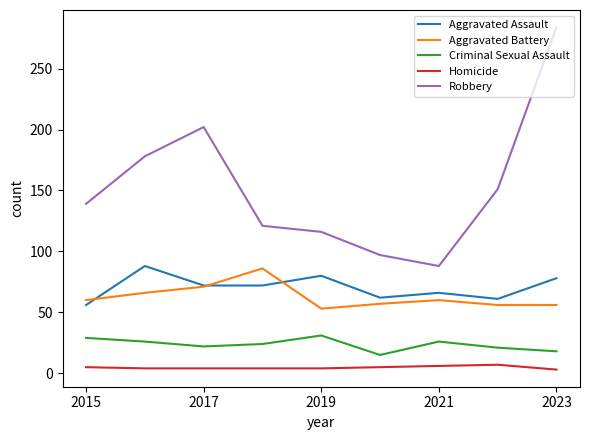

True or false: Aggravated Battery and Homicide cross at least once.

False